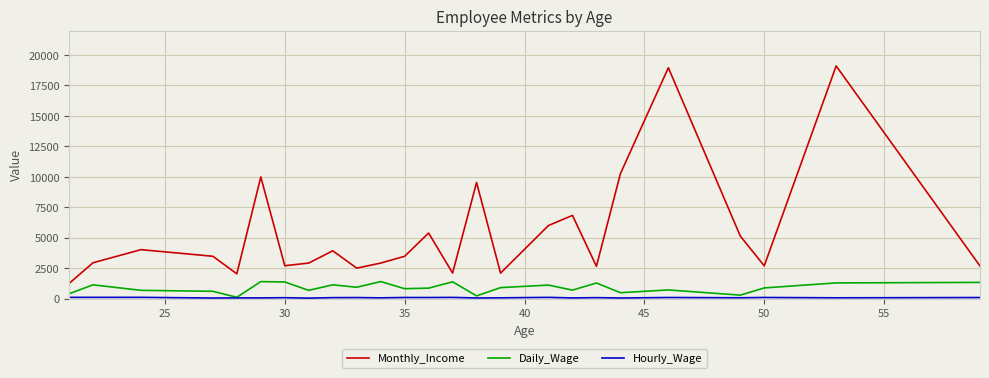

True or false: Daily_Wage and Monthly_Income cross at least once.

False